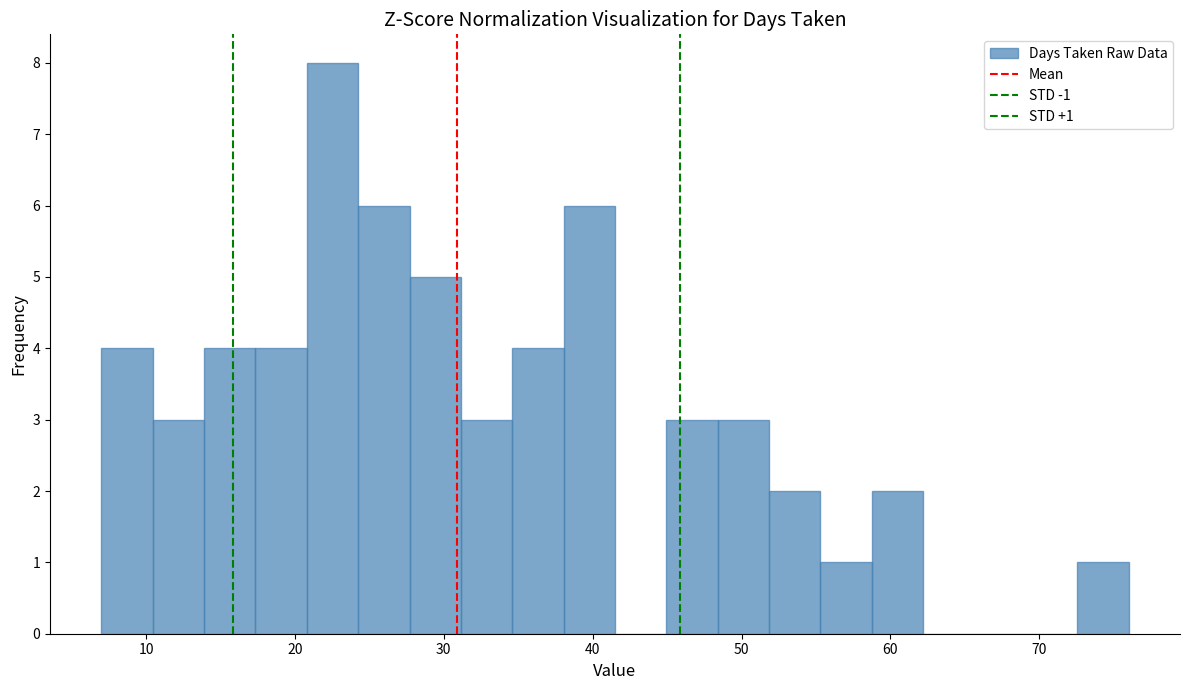

Read against the x-axis, roughly where is the centre of the tallest bar?

23